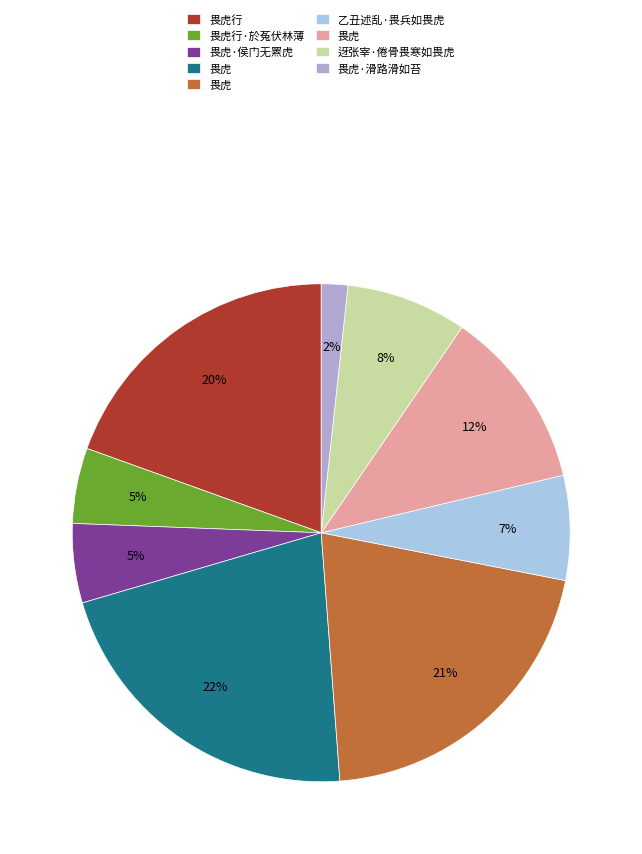

Is there any slice that represents more than half of the pie?

No